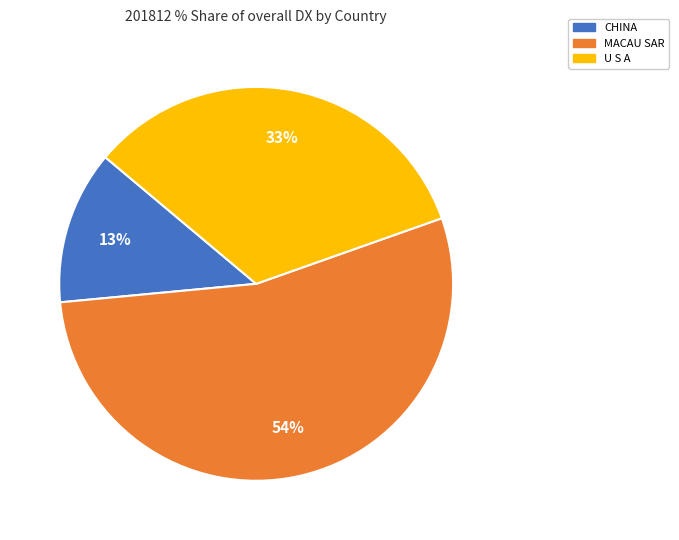

Count the number of slices in the pie.

3